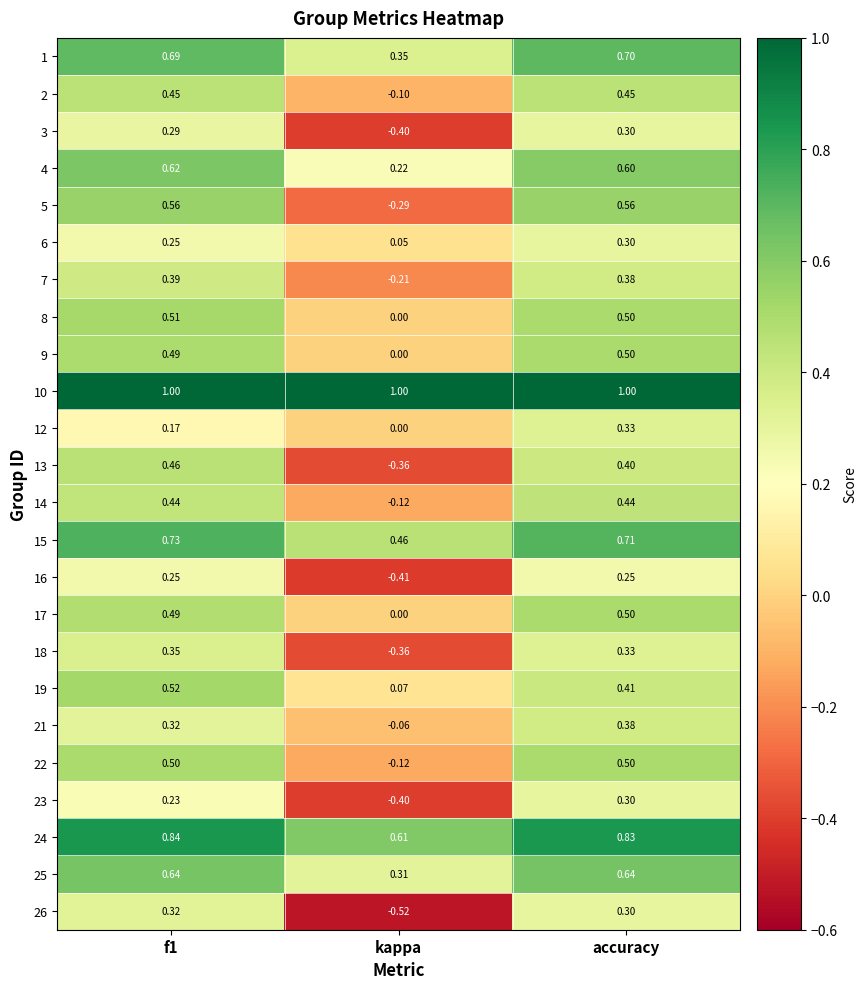

At which category is the sum across all series the highest?

accuracy